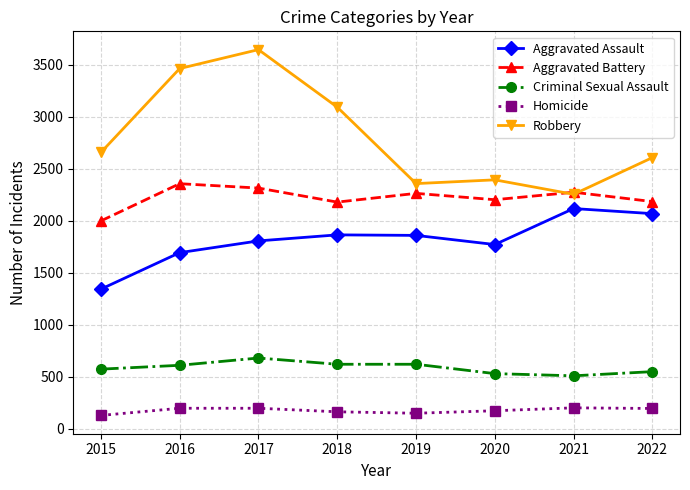

Which series has the widest spread of values?

Robbery